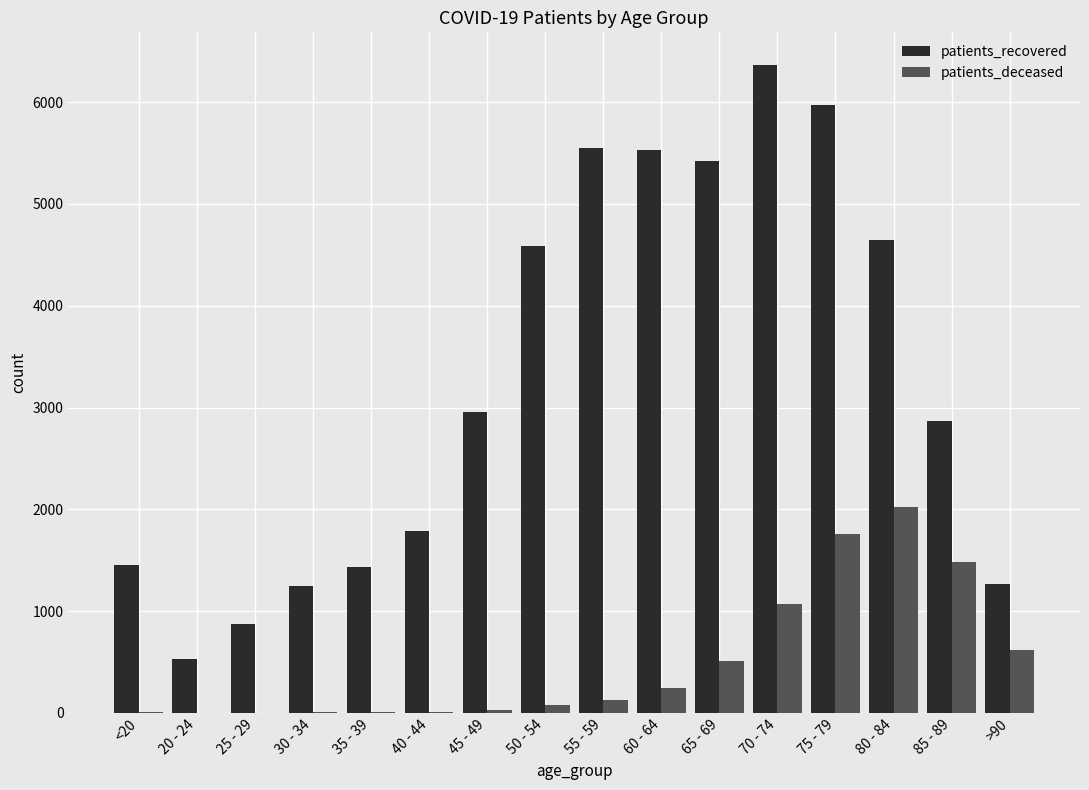

Is the value of patients_deceased at 60 - 64 greater than the value of patients_recovered at 30 - 34?

No